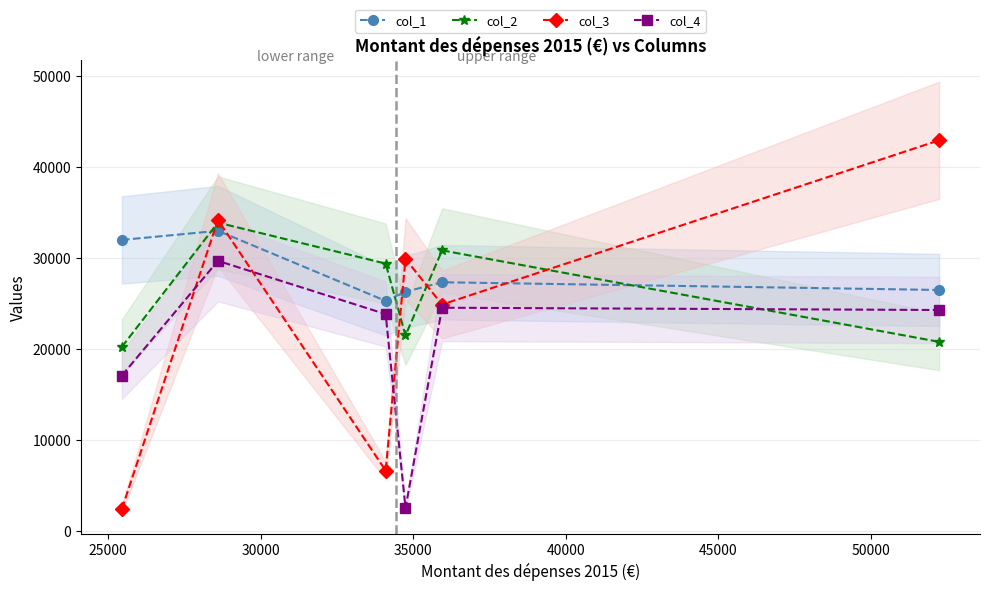

In col_3, how many points are higher than both neighbors (excluding endpoints)?

2